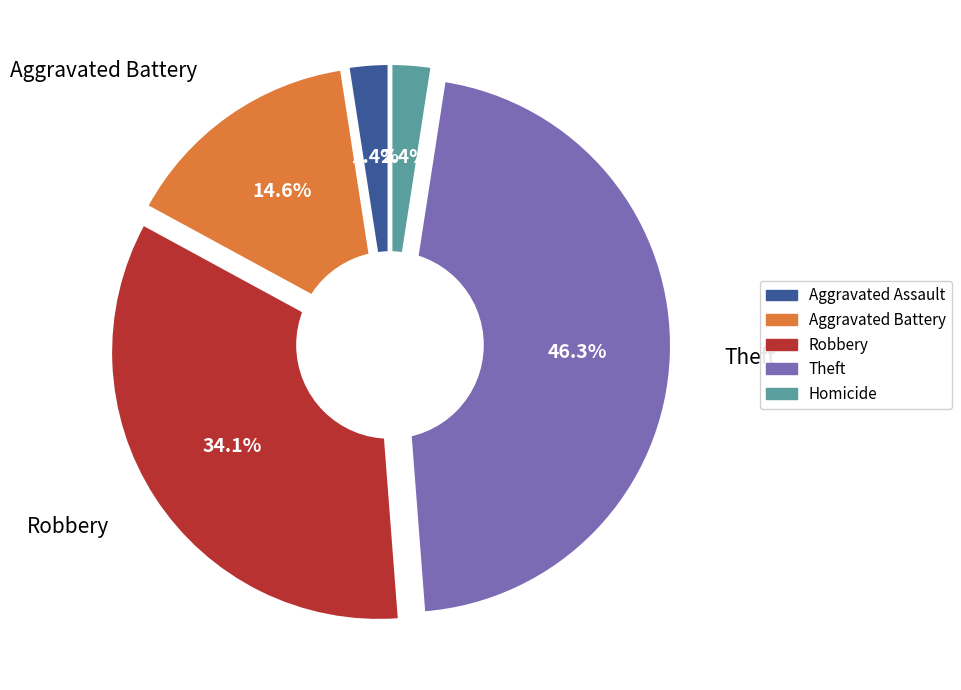

Is there any slice that represents more than half of the pie?

No